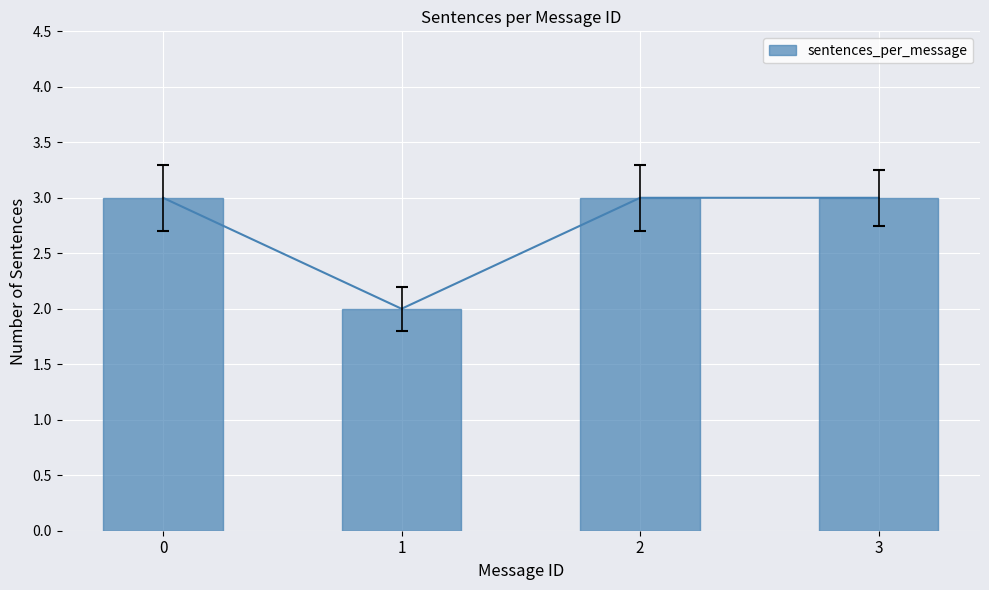

What is the greatest value displayed?

3